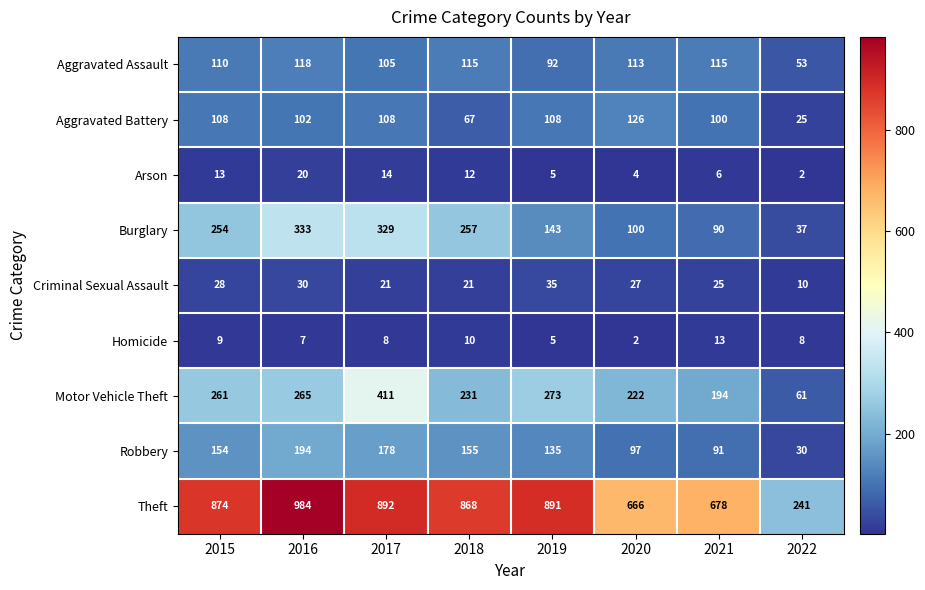

Is it true that Burglary equals 254 at 2015?

True